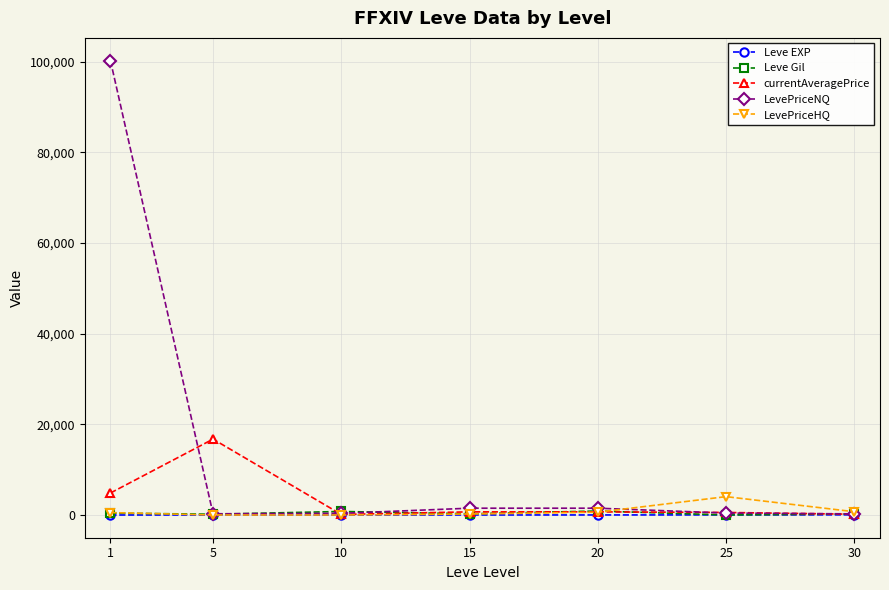

Which series changed the most between 5 and 25?

currentAveragePrice